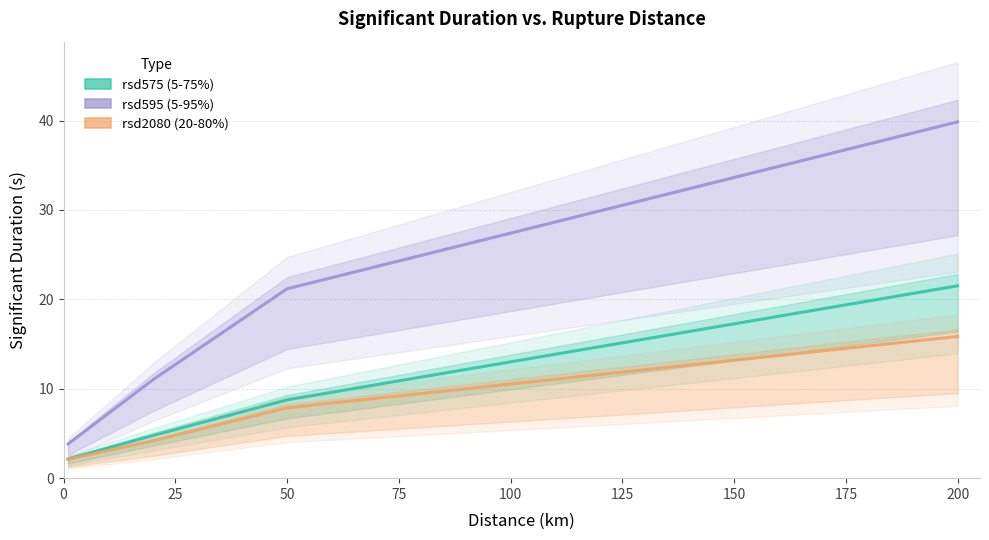

Which series has the largest total across all categories?

rsd595 (5-95%)